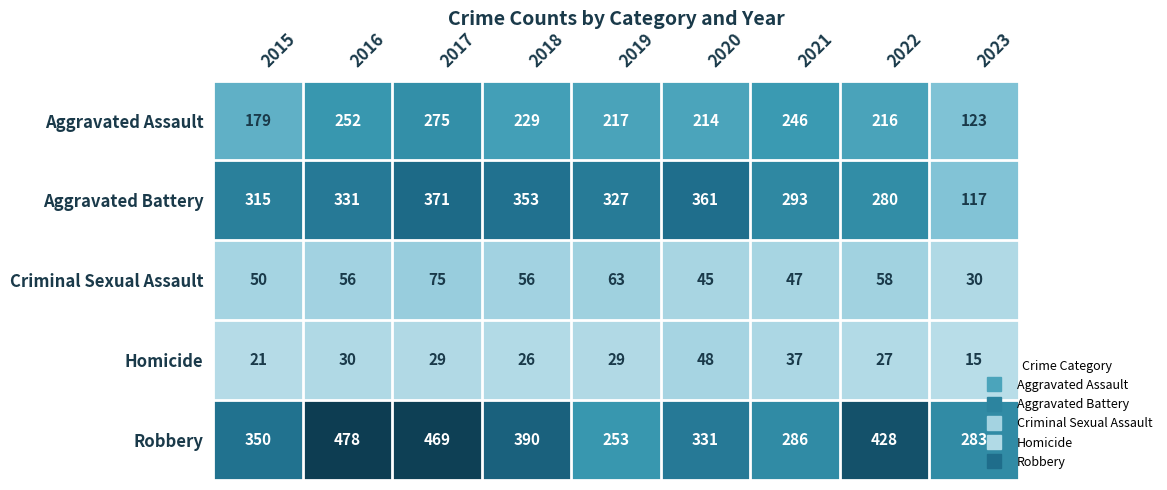

What is the sum of all Aggravated Assault values?

1951